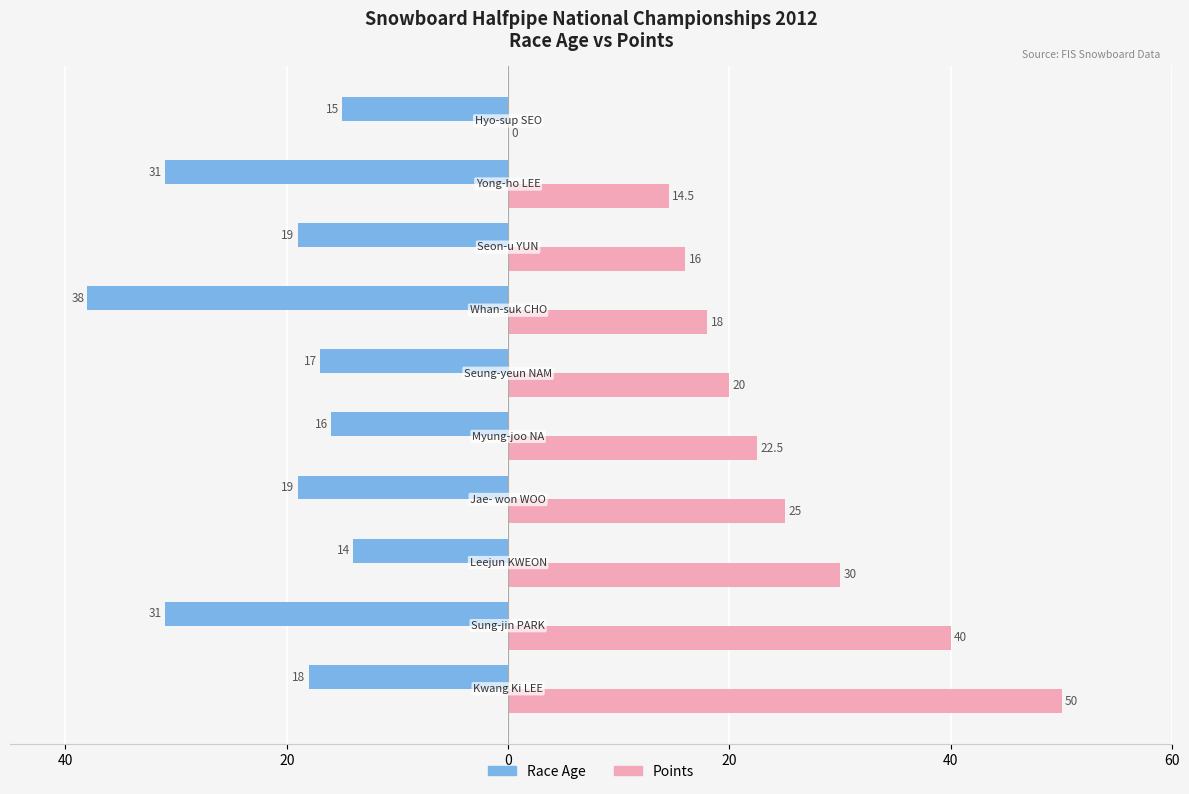

What are all the series names shown in the legend?

Race Age, Points